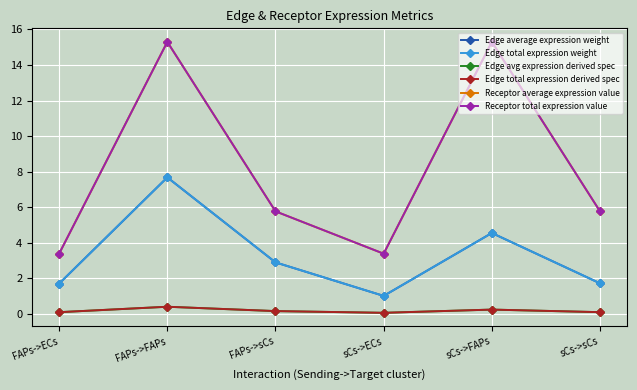

At which category is the sum across all series the highest?

FAPs->FAPs